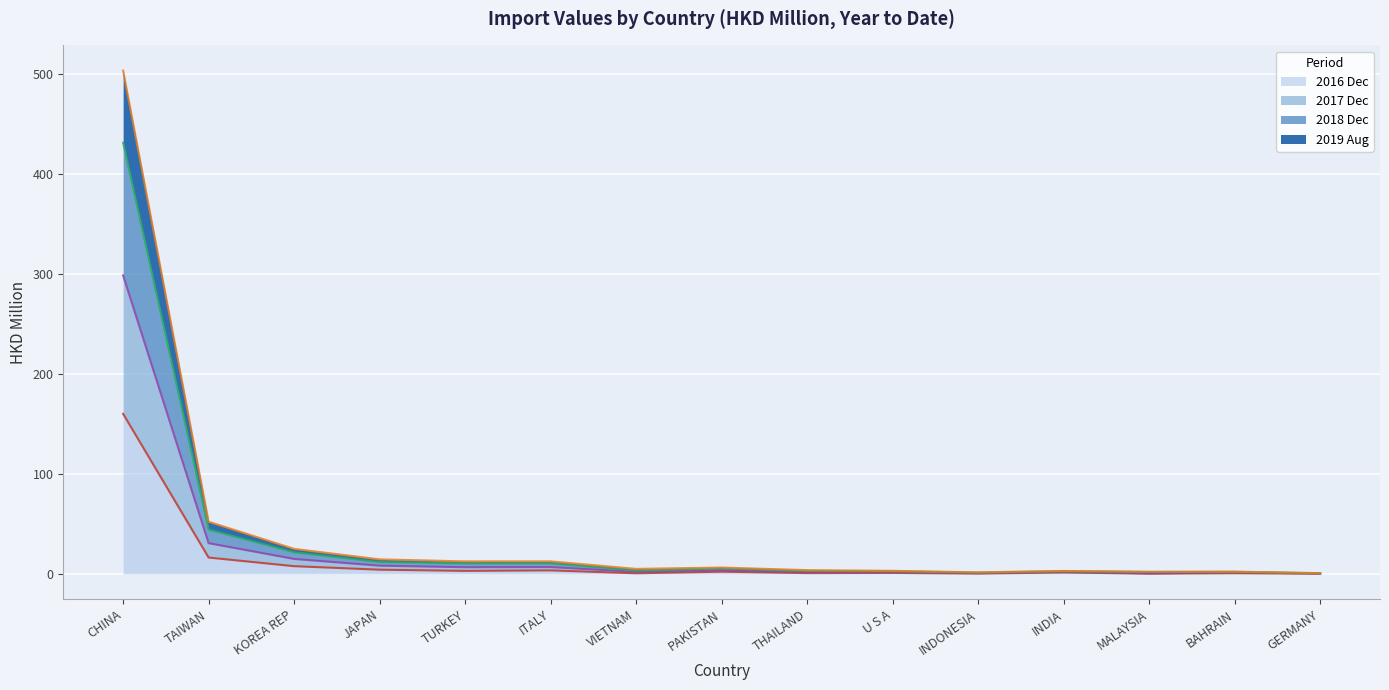

What is the spread (max minus min) of values at JAPAN?

10.3